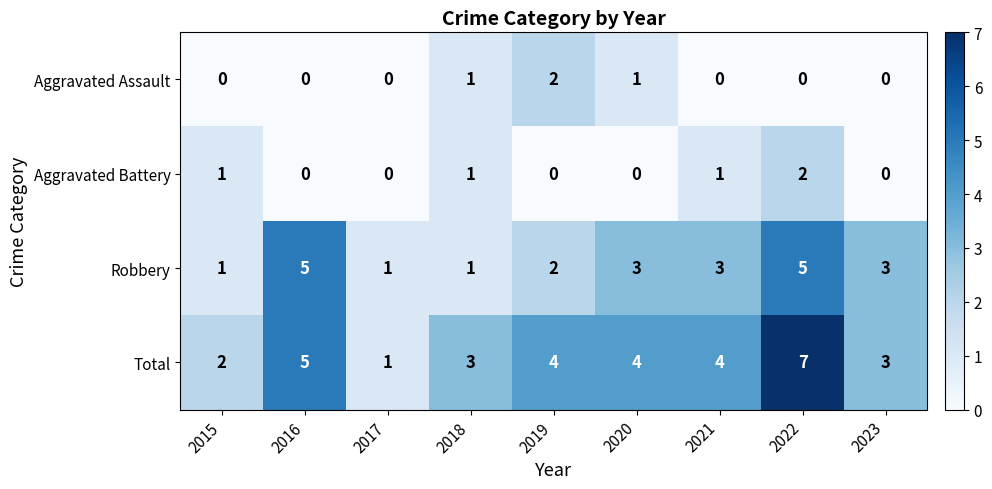

Count the Aggravated Assault values in the range 0 to 1.

8